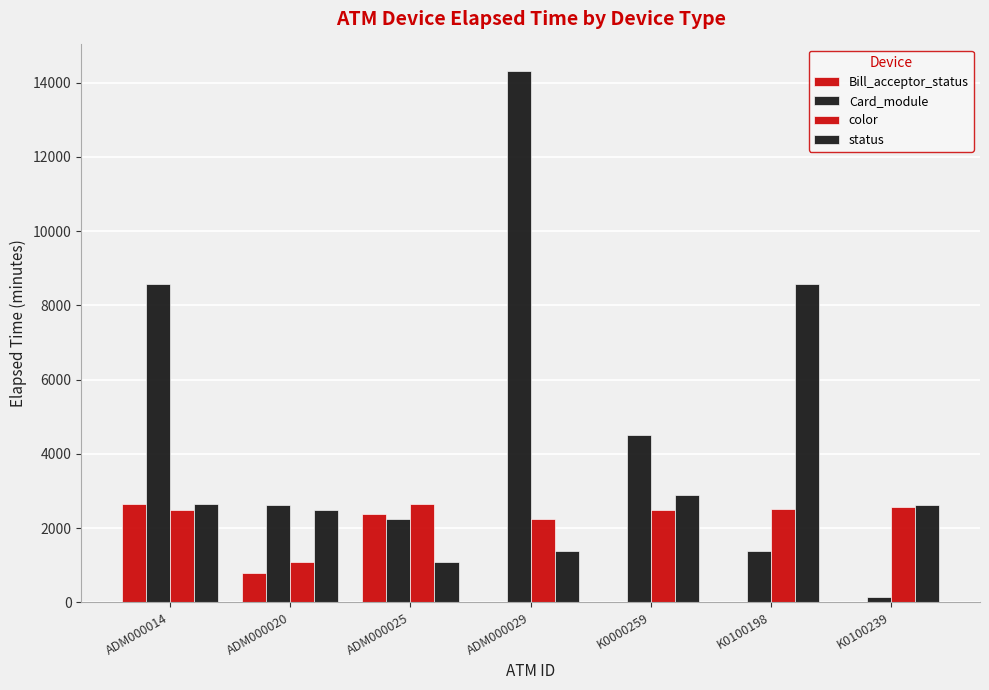

Between ADM000014 and ADM000025, which series saw the biggest shift?

Card_module